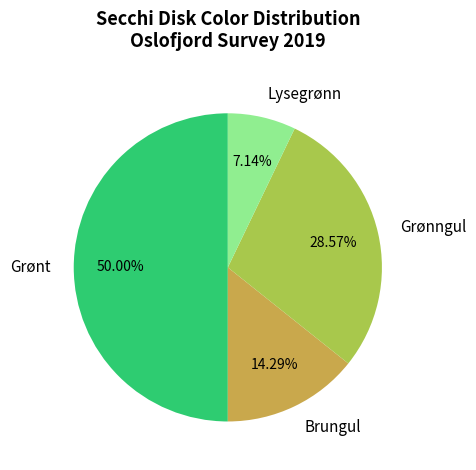

The Brungul slice represents 21% of the pie. True or false?

False